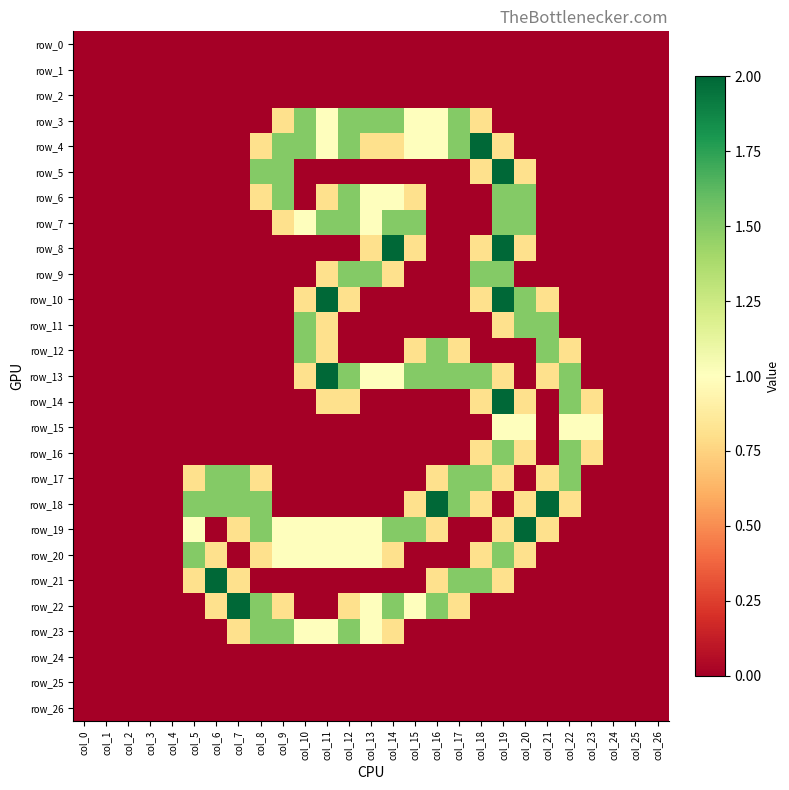

True or false: row_22 has a value of 0.0 at col_22.

True